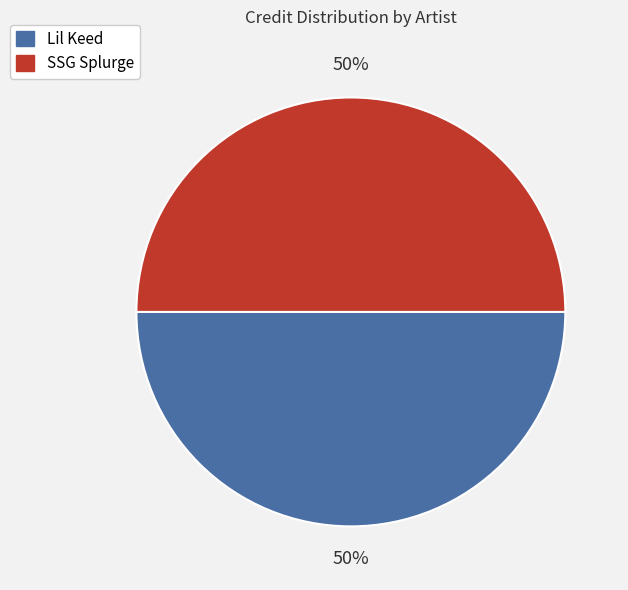

What is the ratio of the value at Lil Keed to the value at SSG Splurge?

1.0